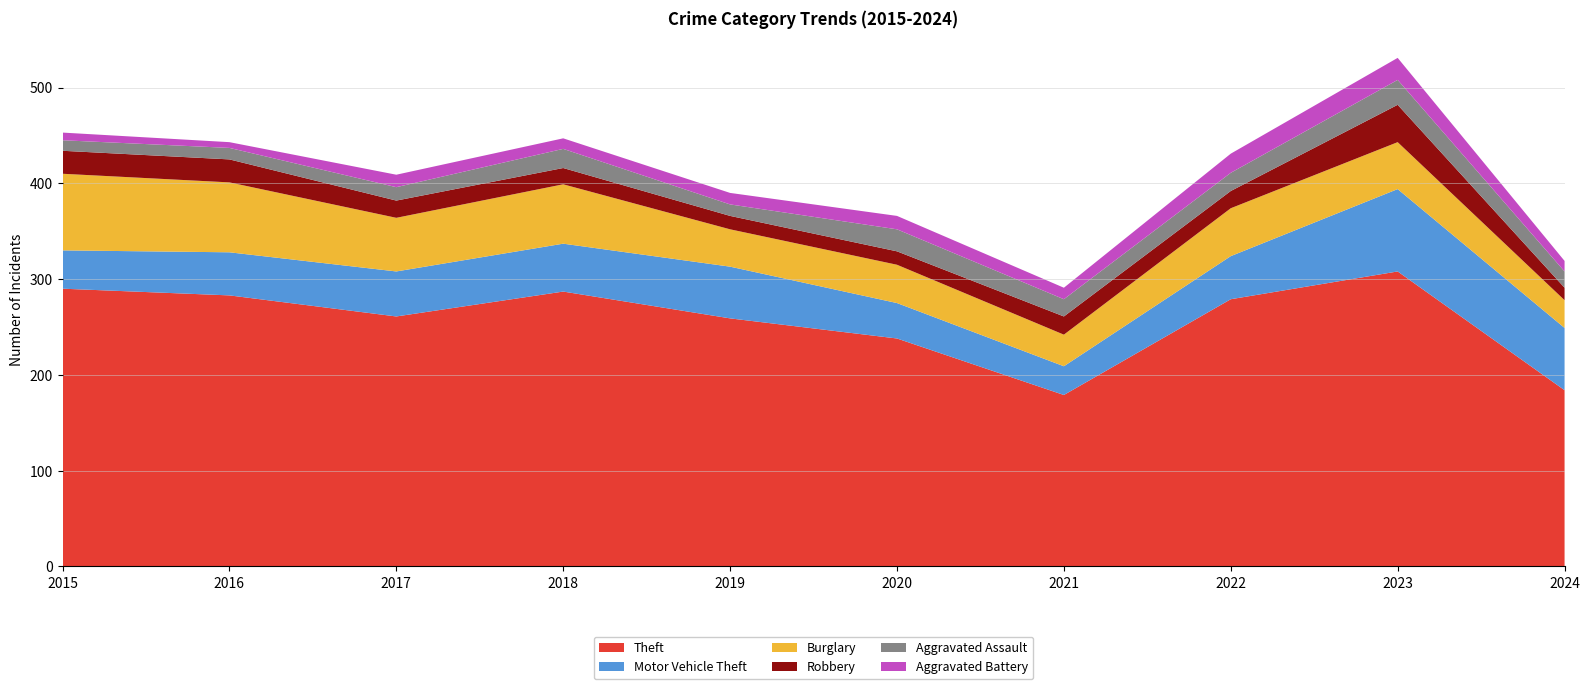

Reading right to left, list all the values displayed in this chart.

Theft: 184	308	279	179	238	259	287	261	283	290
Motor Vehicle Theft: 65	86	45	30	37	54	50	47	45	40
Burglary: 29	49	50	33	40	39	62	56	73	80
Robbery: 13	39	18	19	14	14	17	18	24	24
Aggravated Assault: 17	26	19	18	23	12	20	14	12	11
Aggravated Battery: 11	23	20	12	14	12	11	13	6	8